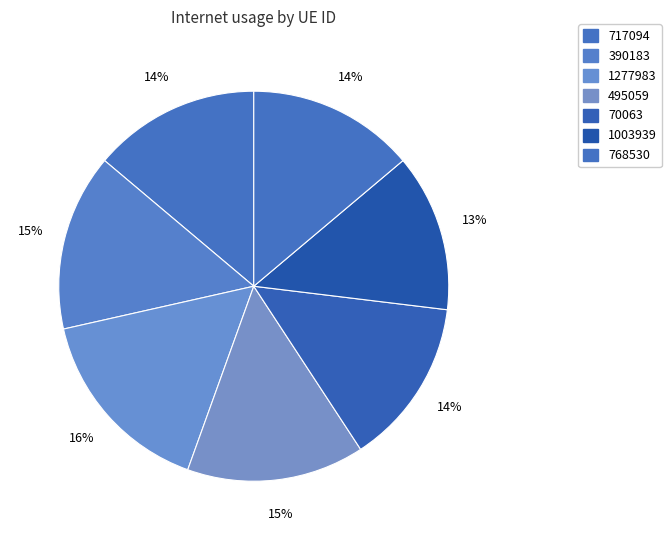

How many slices are in this pie chart?

7